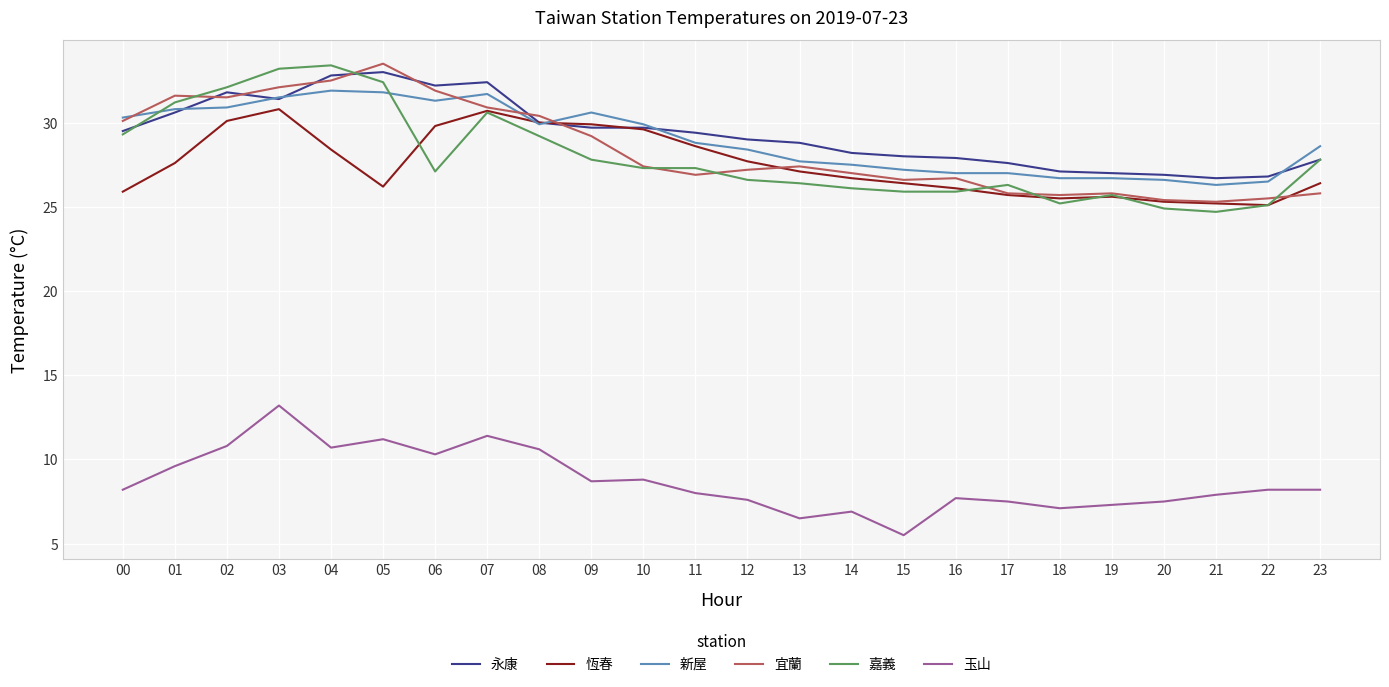

Which series has the largest total across all categories?

永康